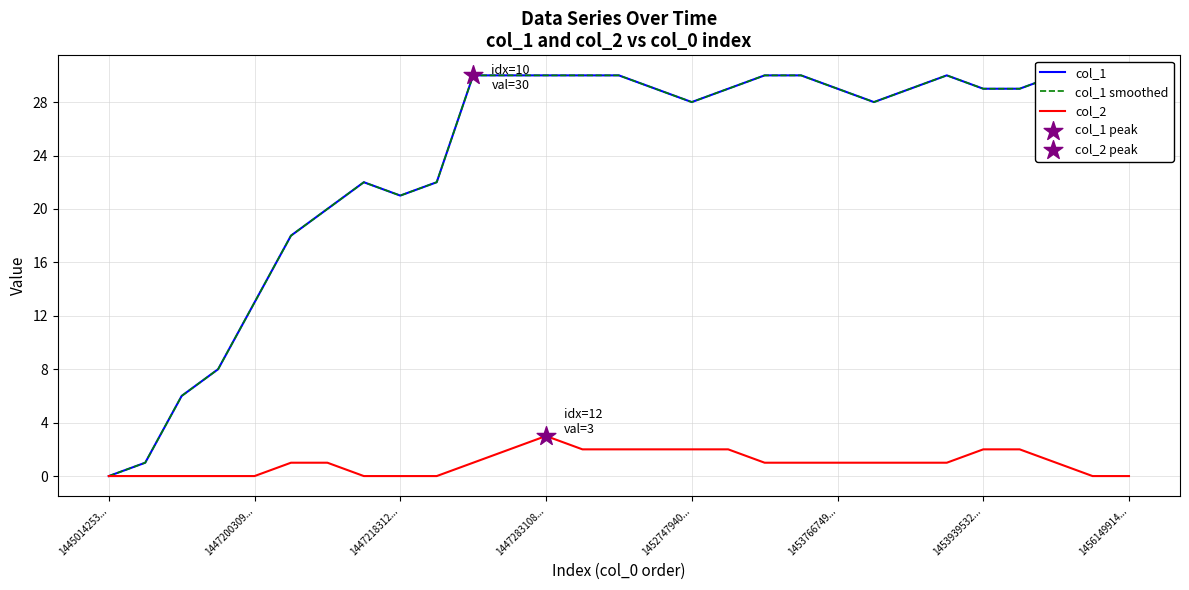

At how many categories does at least one series exceed 15?

24